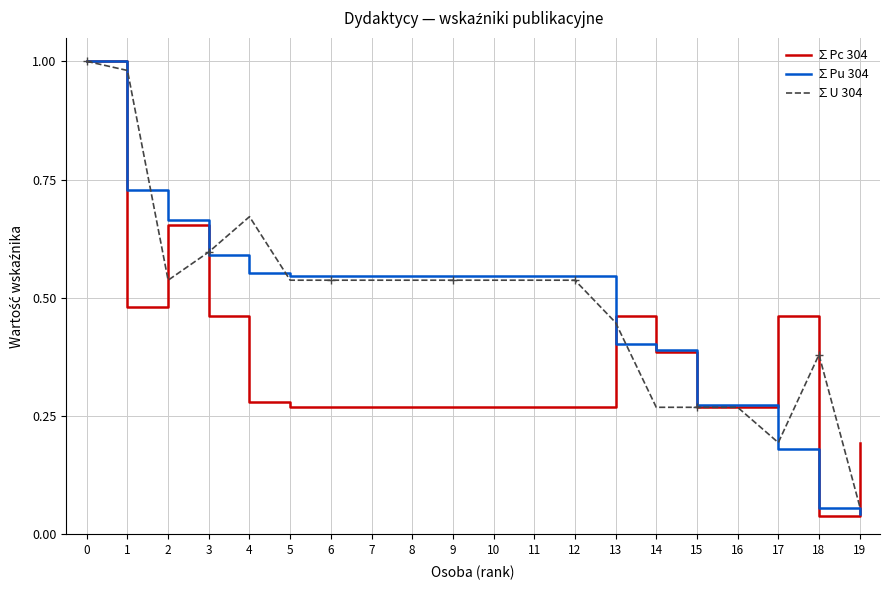

Rank the series at 4 from highest to lowest value.

∑U 304, ∑Pu 304, ∑Pc 304